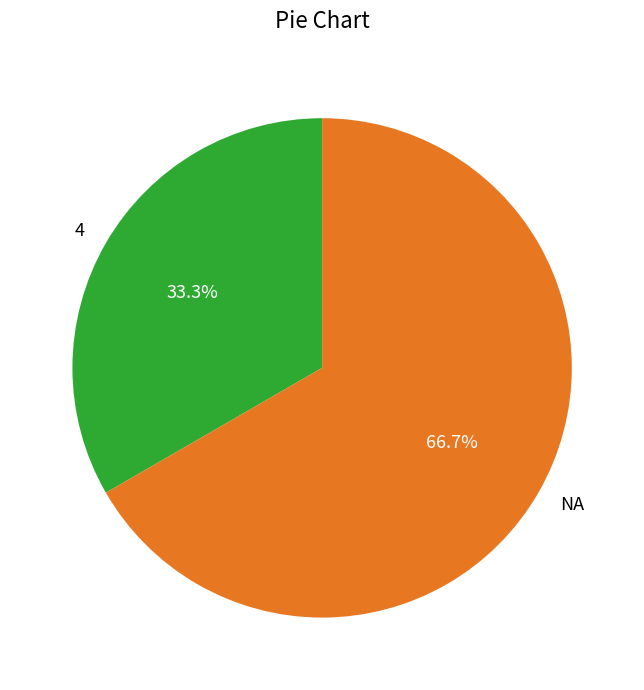

What is the smallest slice in the pie chart?

4